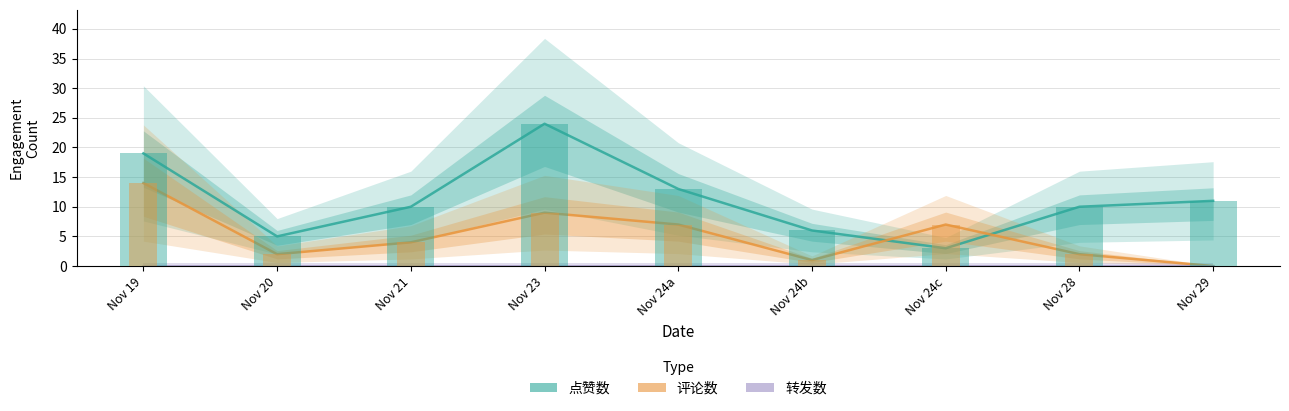

Count the number of data series in this chart.

3